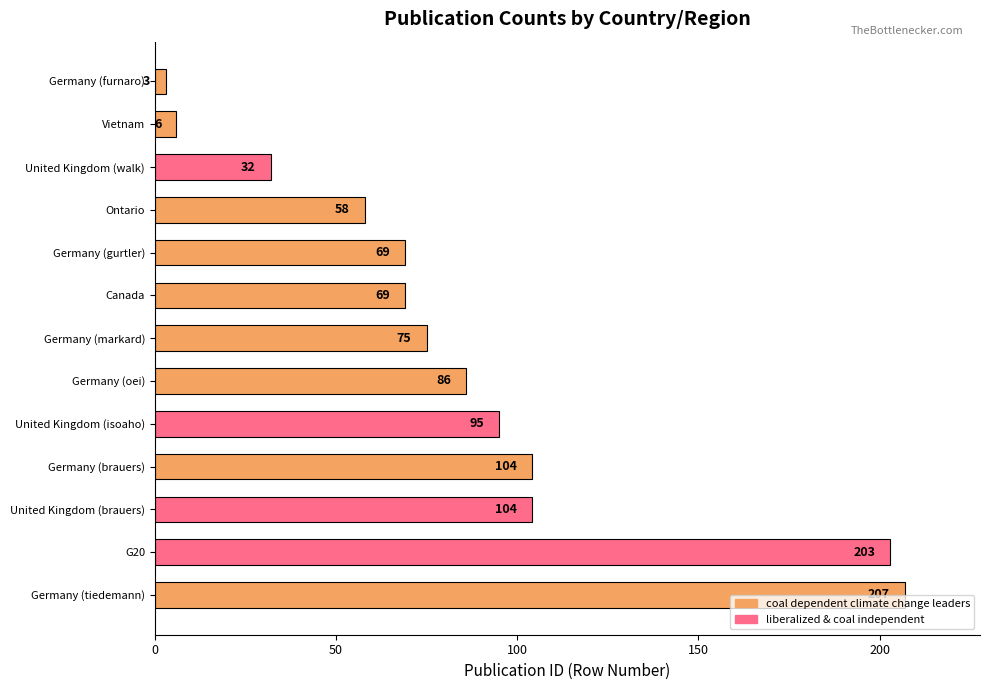

Approximately how many times larger is the value at United Kingdom (brauers) compared to Germany (oei)?

1.2